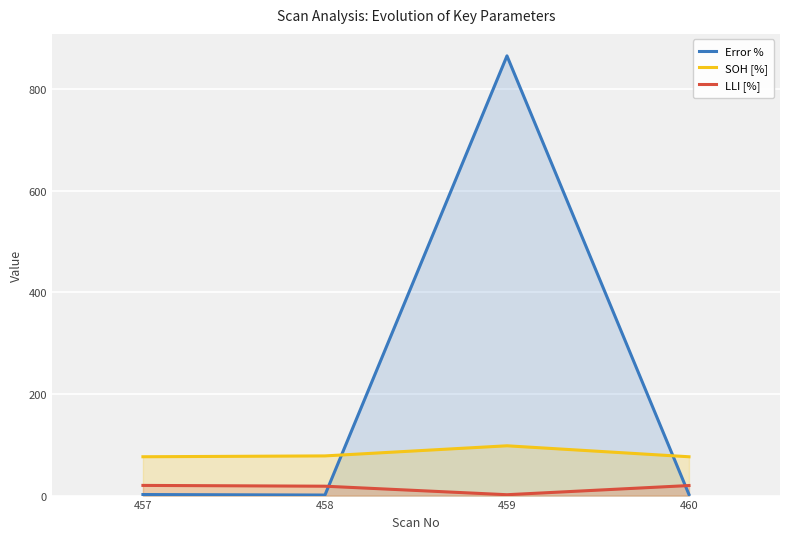

Reading right to left, extract all data points from this chart.

Error %: 460=2.1	459=865.6	458=1.1	457=2.1
SOH [%]: 460=76.4	459=98.0	458=78.1	457=76.4
LLI [%]: 460=19.8	459=1.7	458=18.5	457=20.0